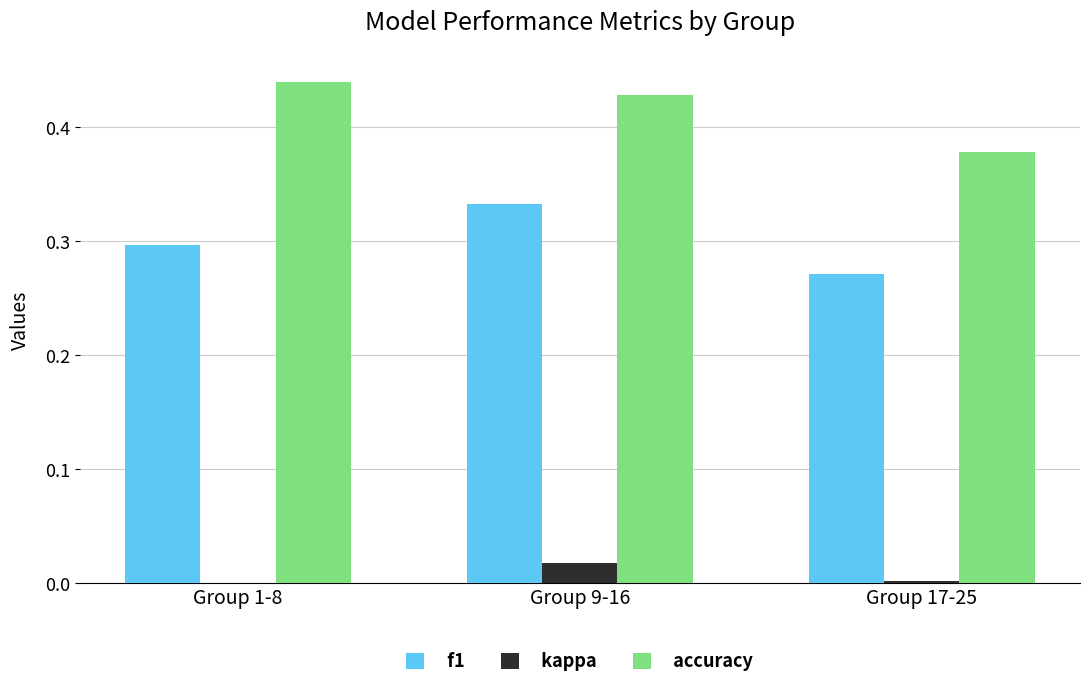

Does the chart contain stacked bars?

No